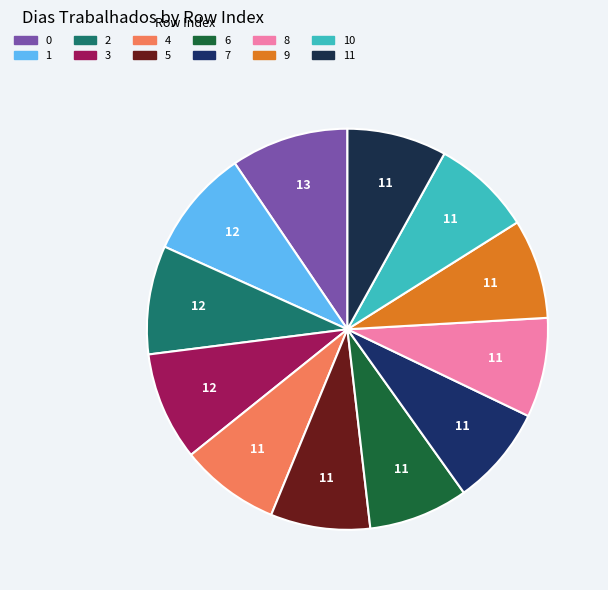

Does any single category account for the majority?

No